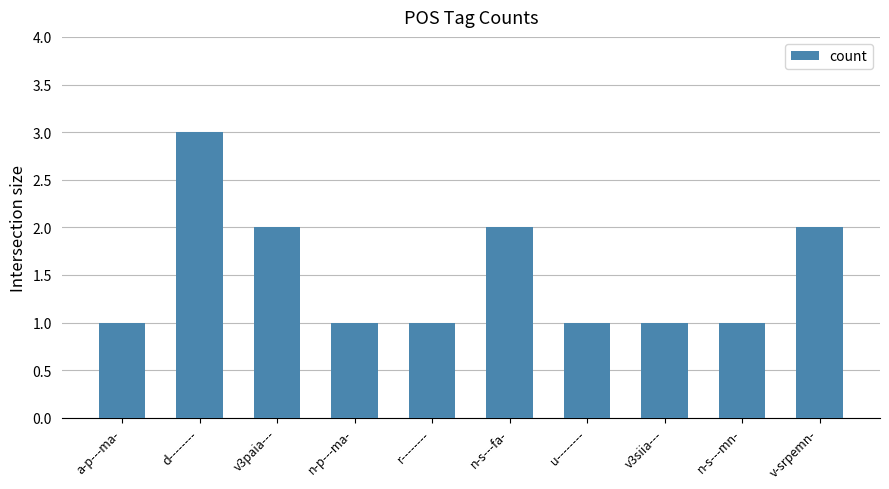

True or false: the data shows 3 at d--------.

True